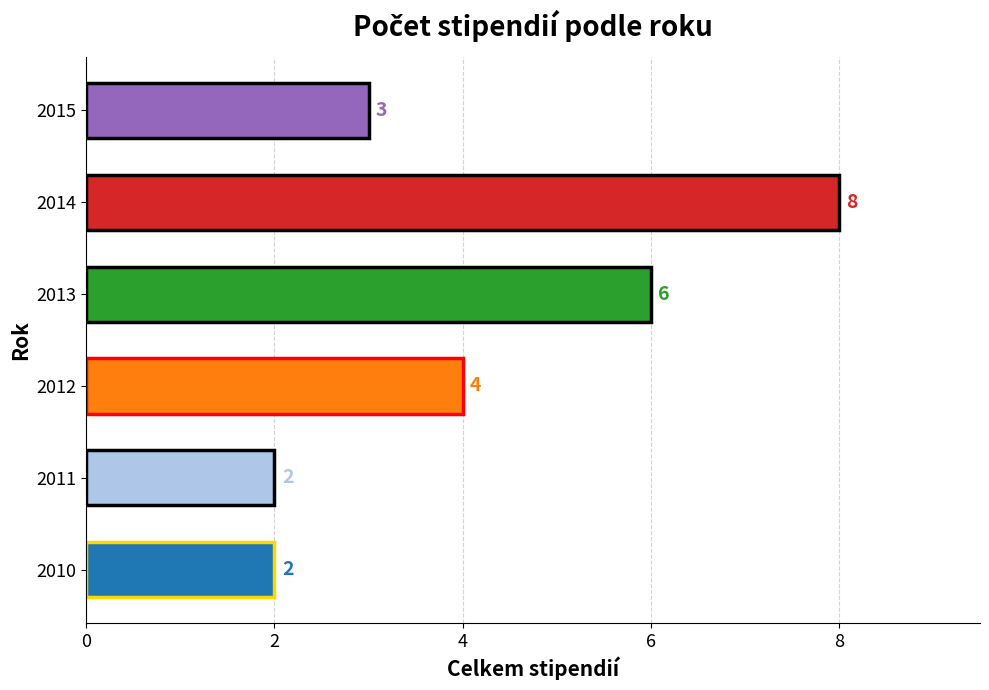

What is the ratio of the value at 2010 to the value at 2013?

0.3